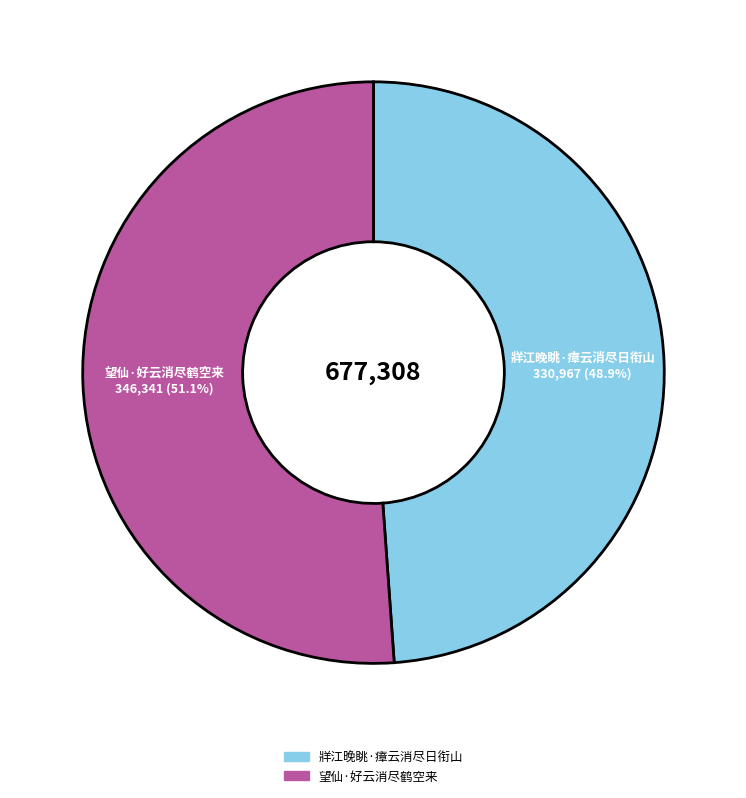

To the nearest percent, what is the difference between the 牂江晚眺·瘴云消尽日衔山 and 望仙·好云消尽鹤空来 slice percentages?

2%